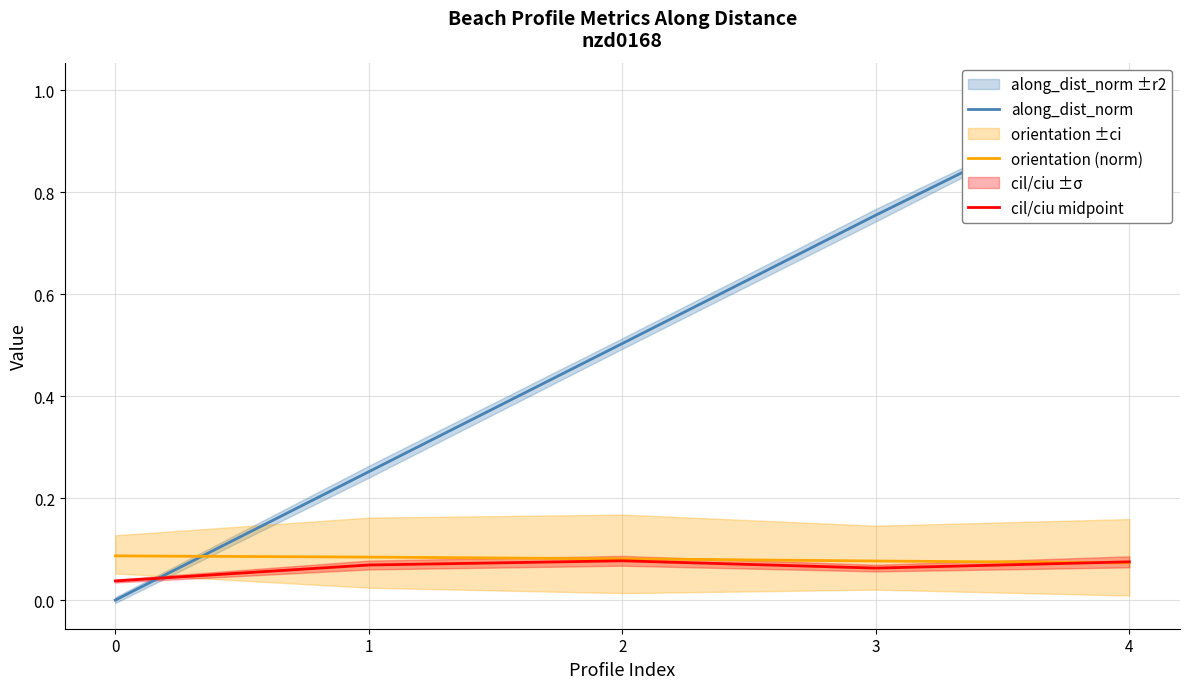

True or false: orientation (norm) has a value of 0.1 at 3.

True